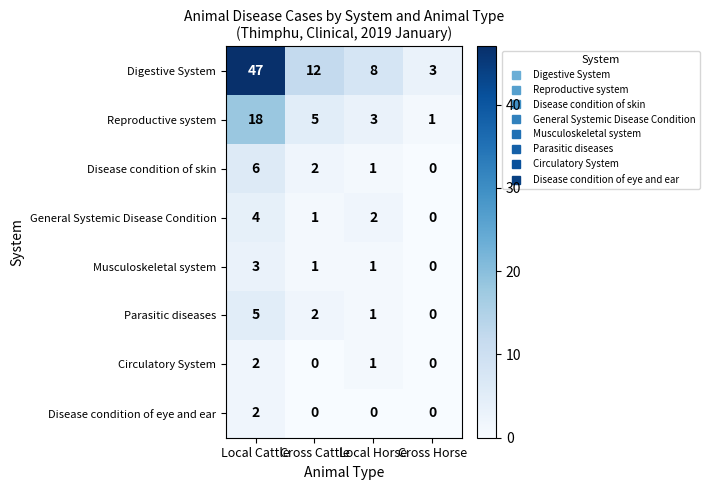

What is the difference between the highest and lowest values at Local Cattle?

45